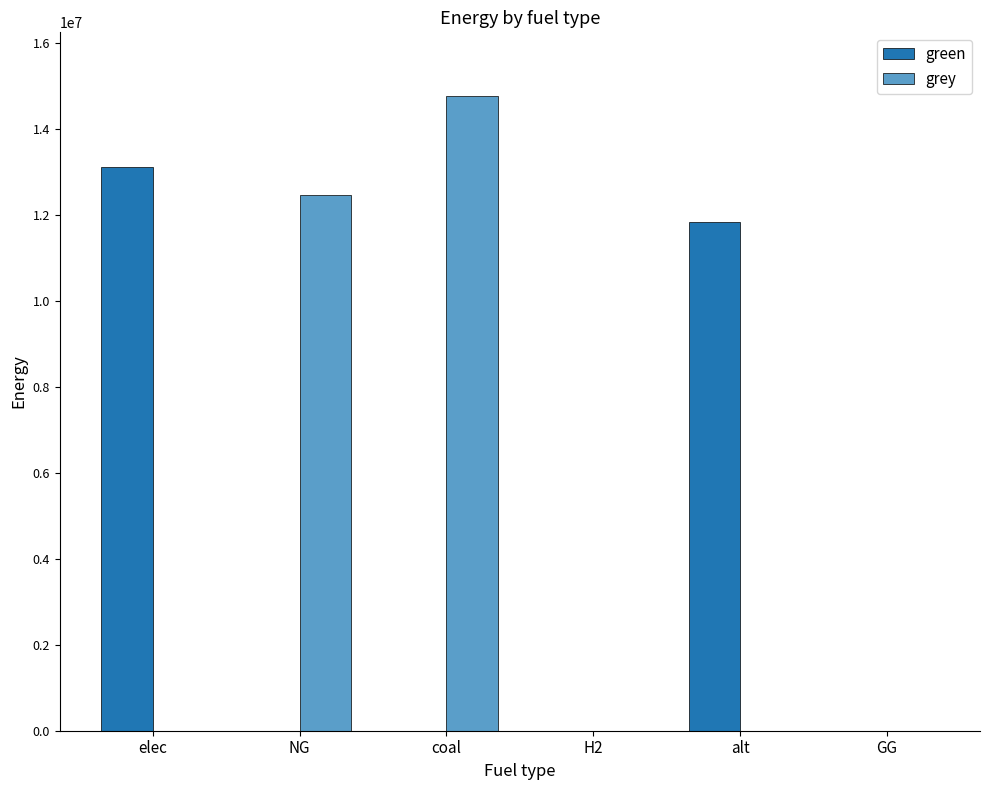

The value of grey at alt is -9617744.7. True or false?

False